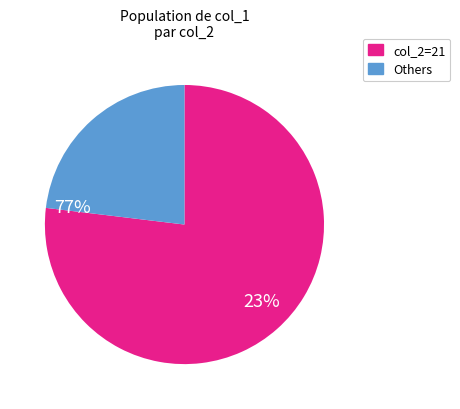

Is there a majority slice in this chart?

Yes